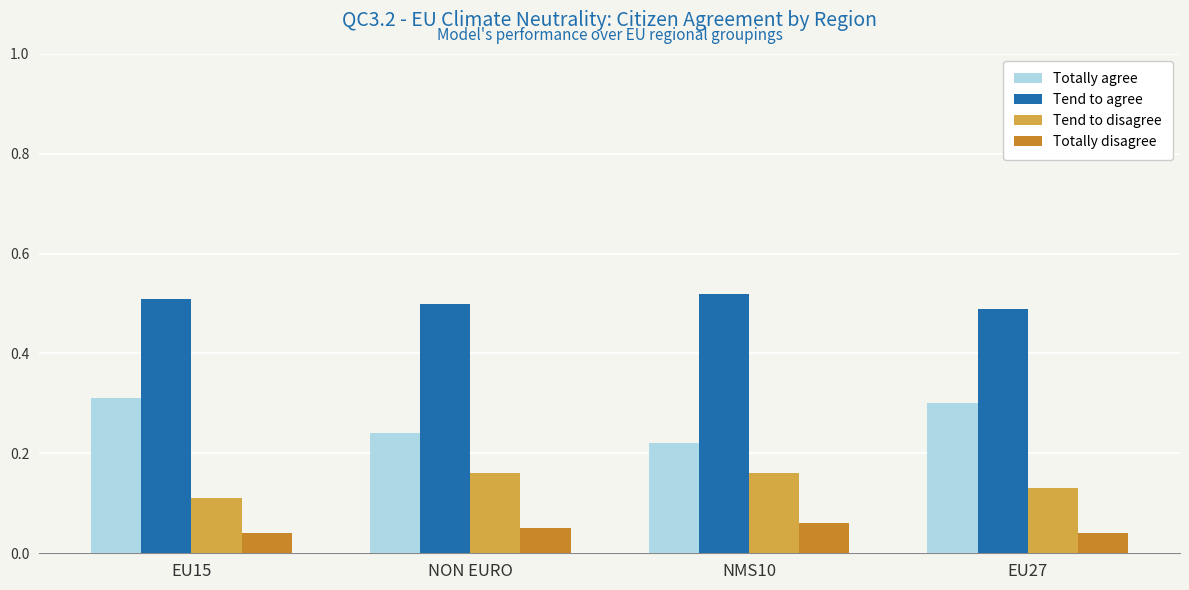

At how many categories does at least one series exceed 0?

4